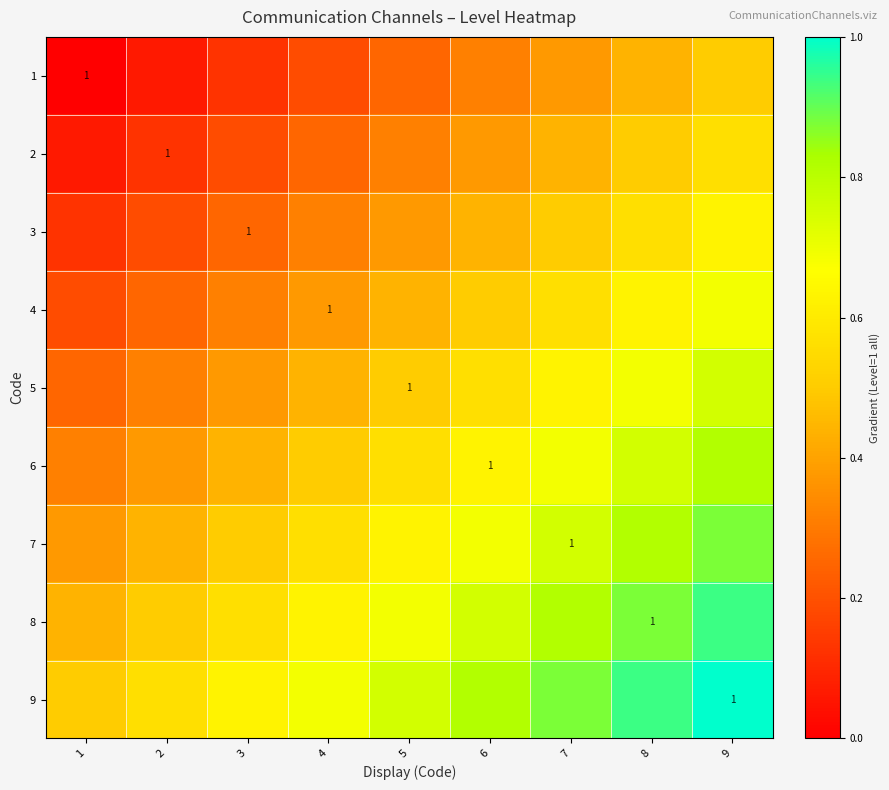

True or false: 1 has a value of -0.3 at 1.

False